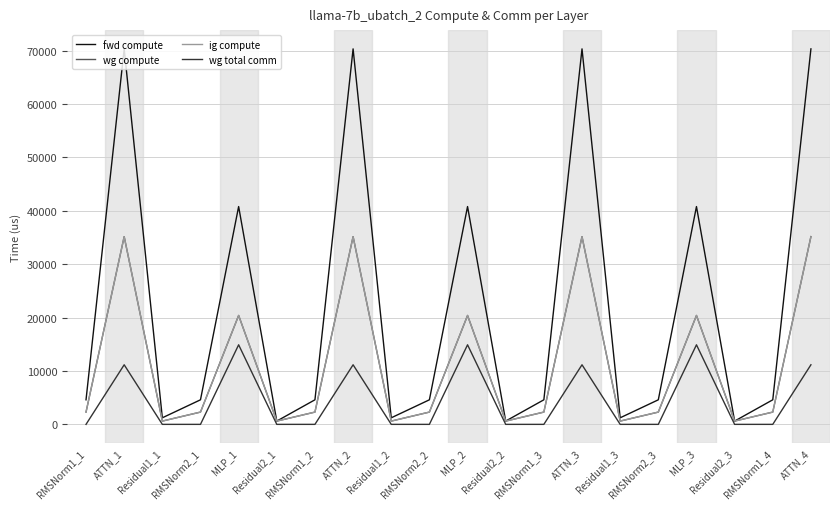

True or false: fwd compute and ig compute cross at least once.

False